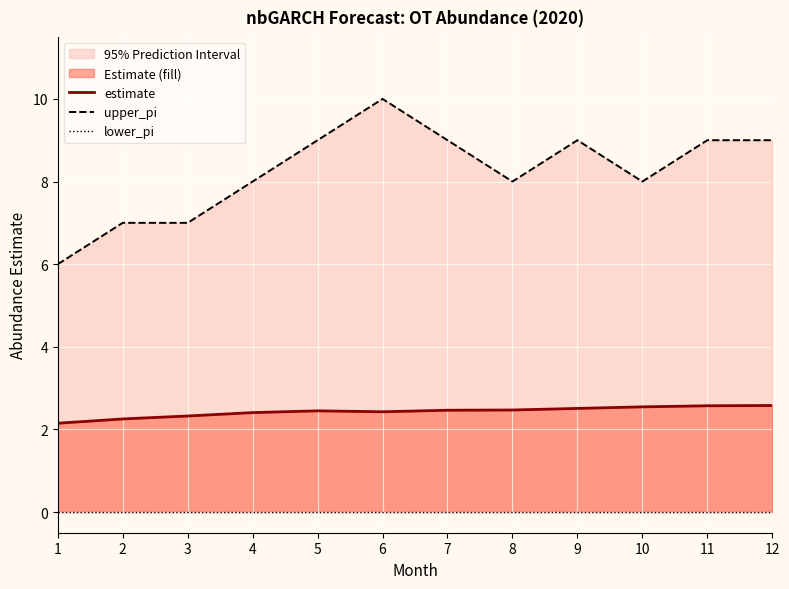

The value of estimate at 10 is 0.8. True or false?

False